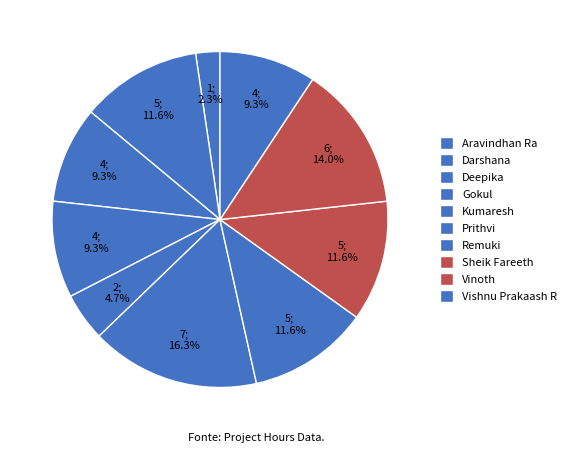

How many segments does this pie chart have?

10